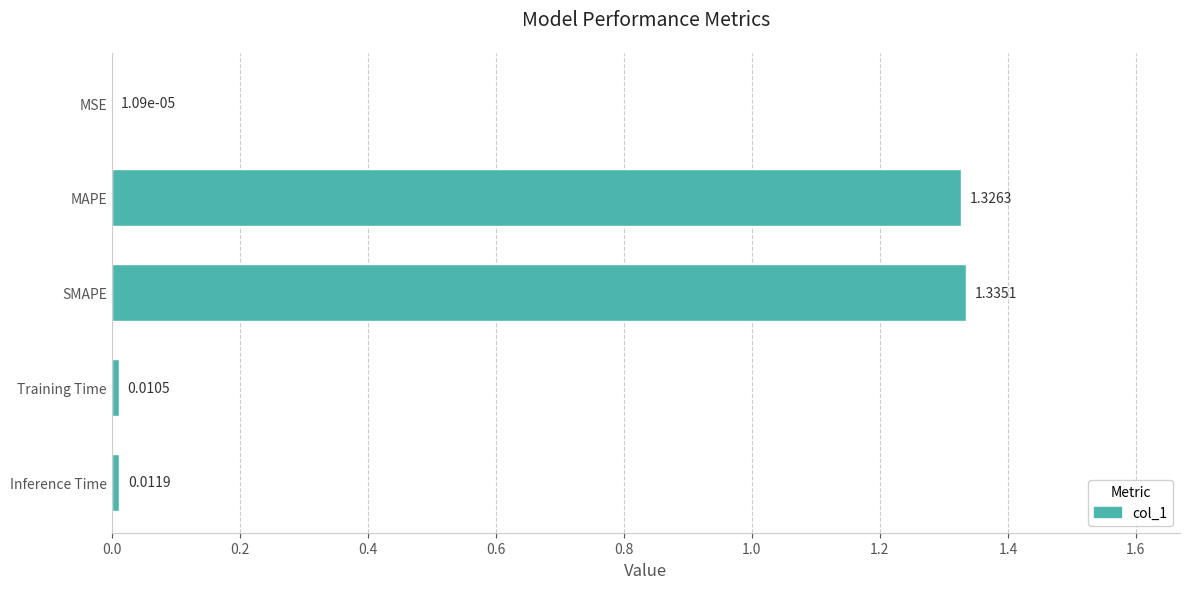

At which category does the chart reach its peak across all series?

SMAPE